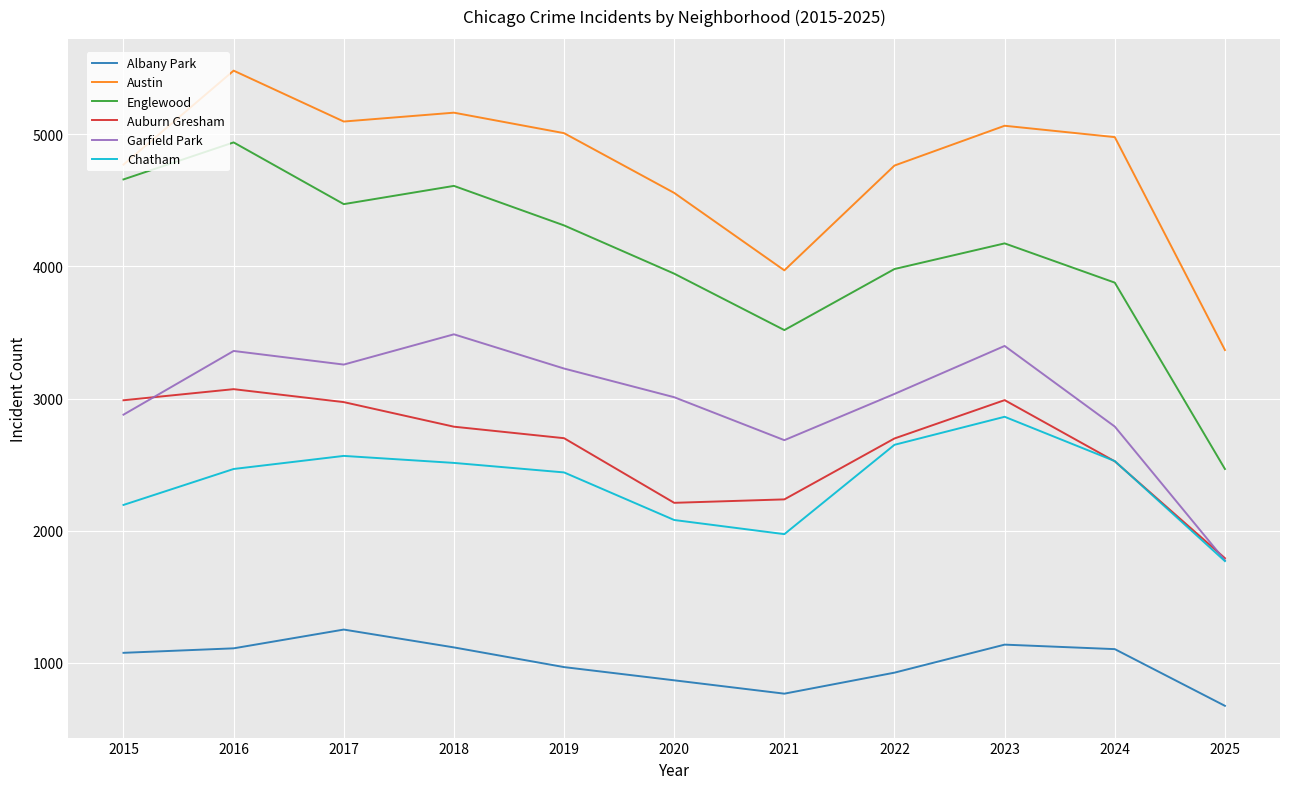

The value of Englewood at 2016 is 7142. True or false?

False